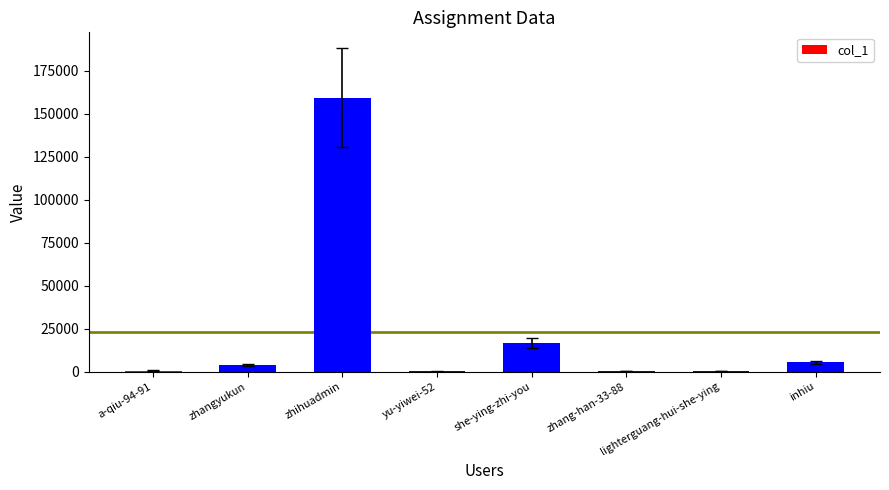

What is the sum of all values?

186367